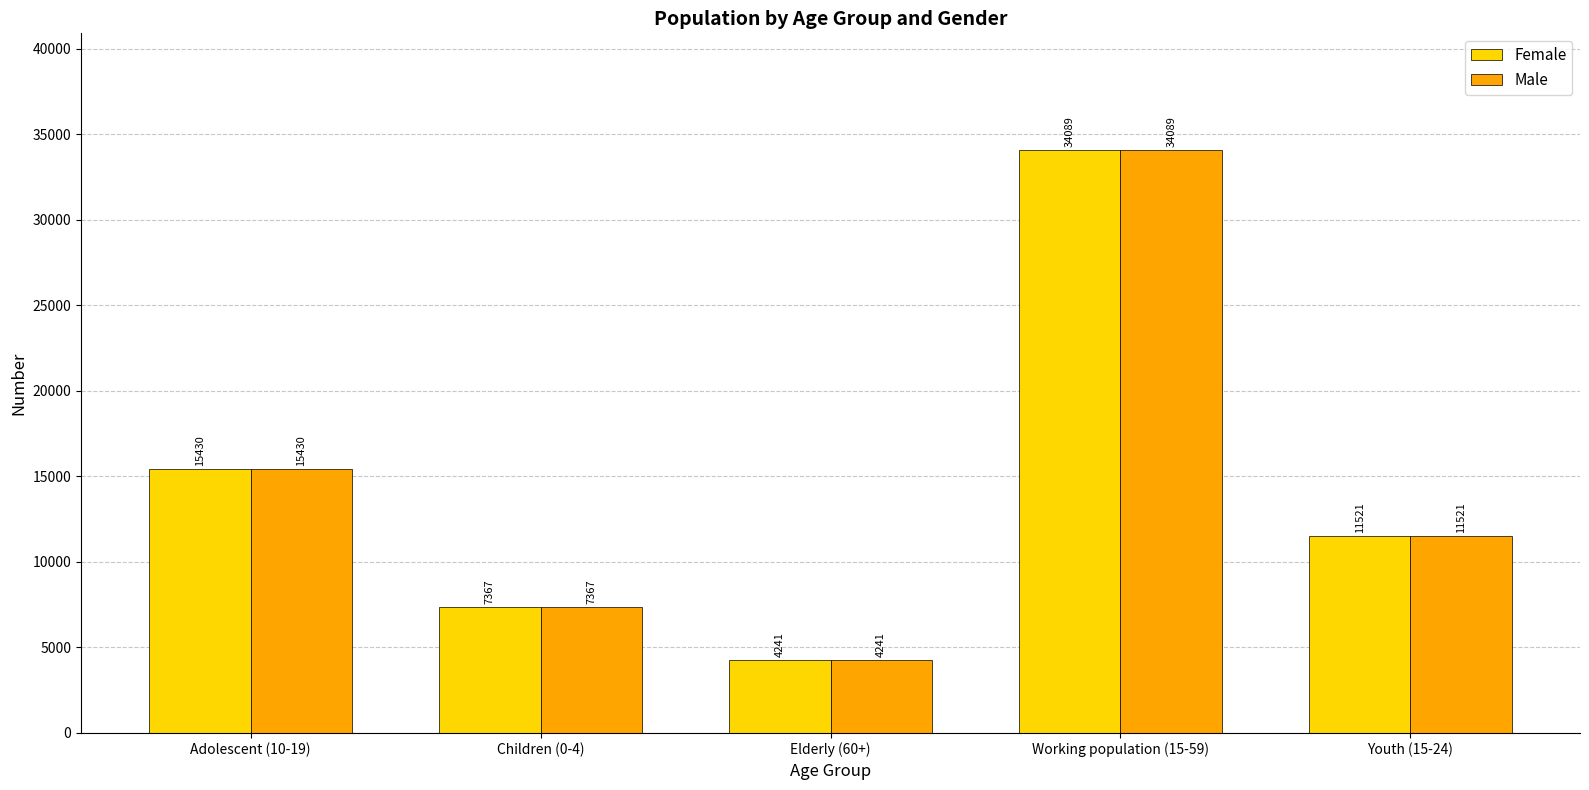

At which category is the sum across all series the highest?

Working population (15-59)